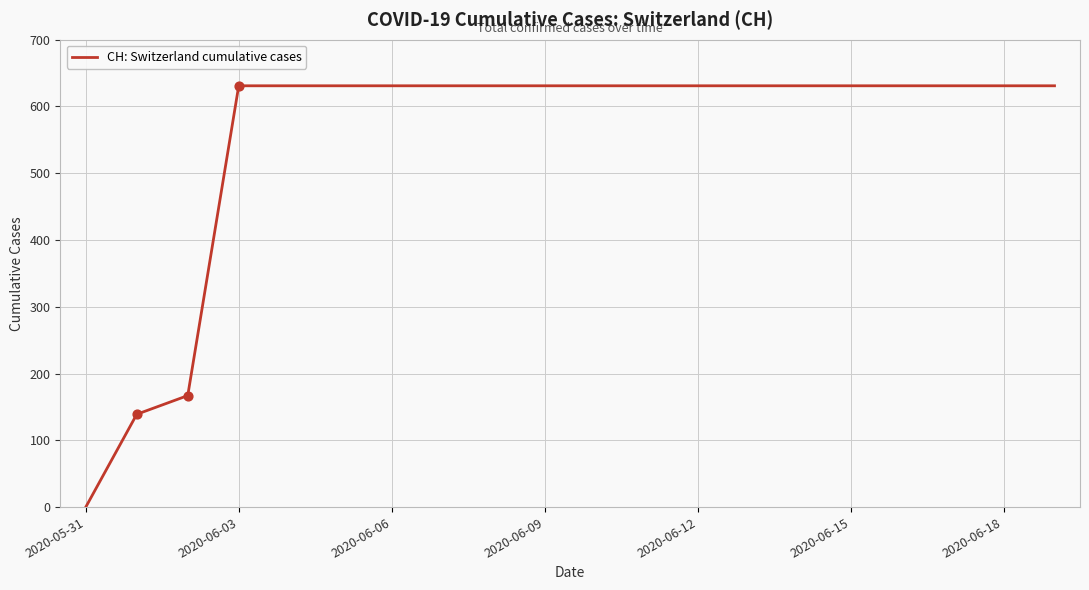

What is the difference between the maximum and minimum values?

631